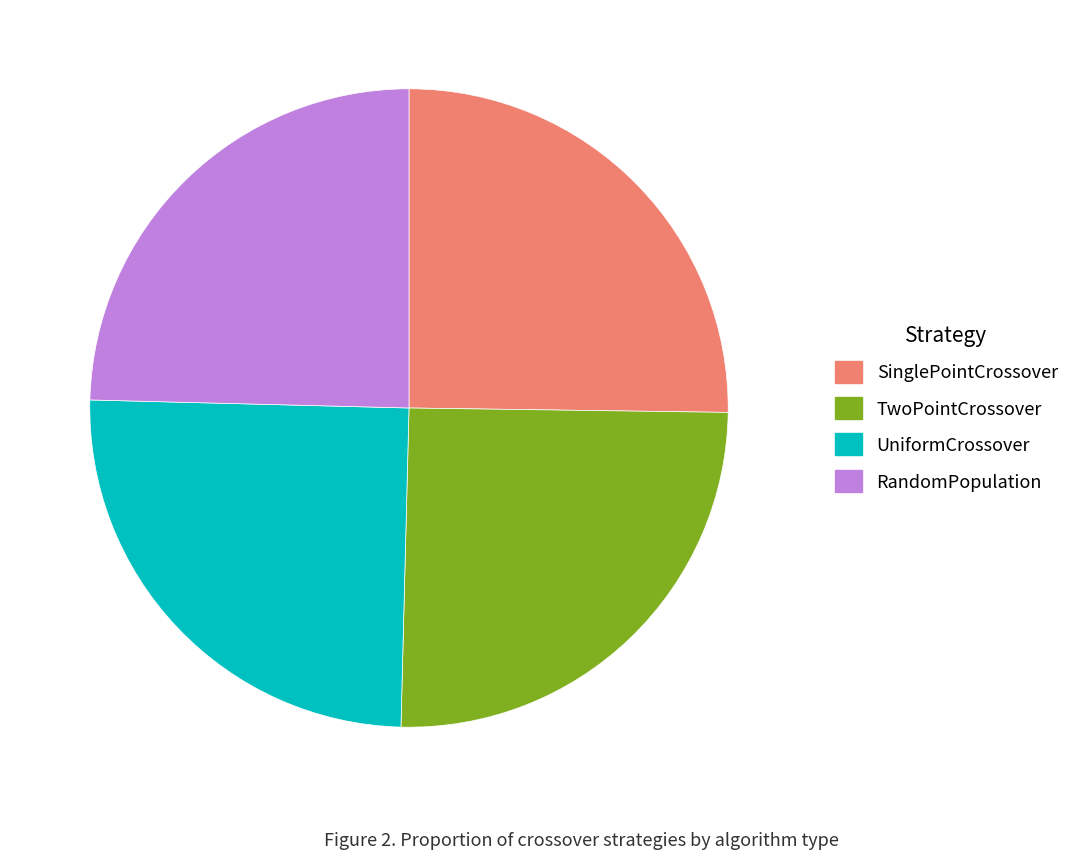

Is the sum of TwoPointCrossover and UniformCrossover greater than half?

Yes